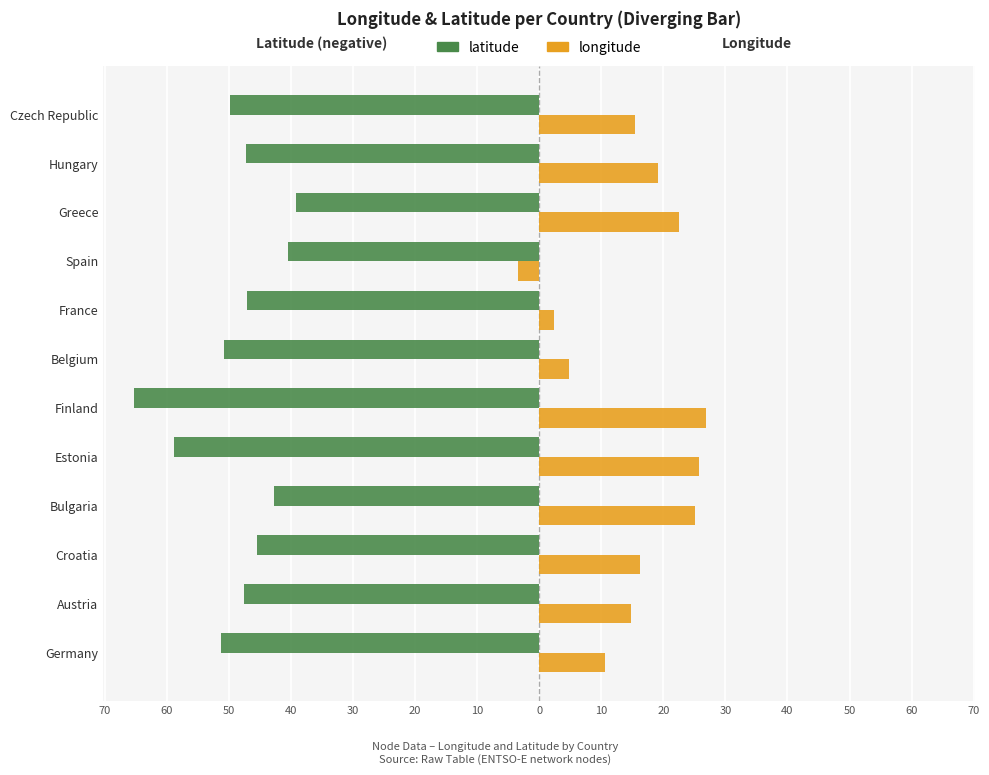

What is the lowest value of the latitude series?

-65.2